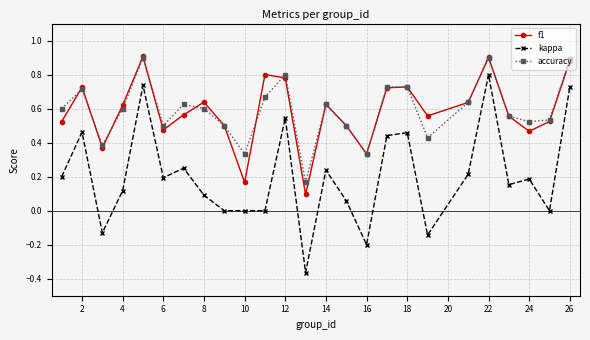

Which series has the largest range (max minus min)?

kappa